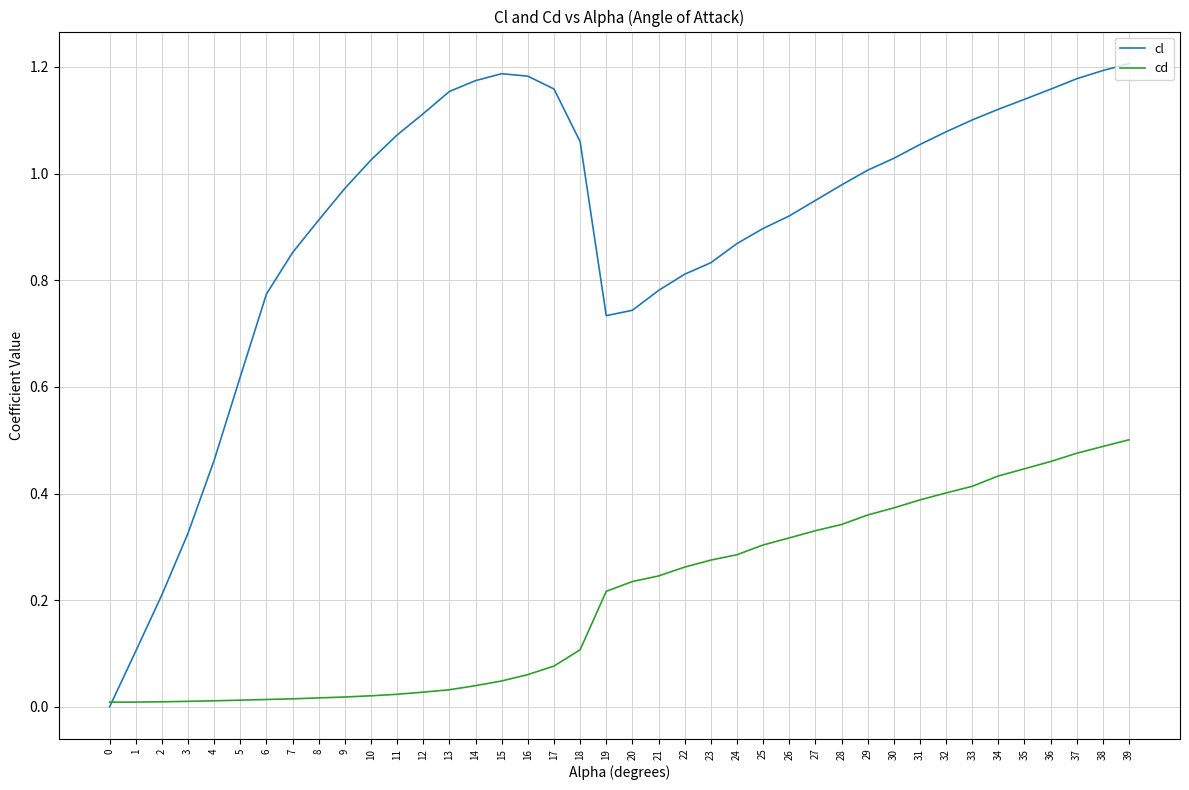

True or false: cl has more than 1 points higher than both neighbors.

False